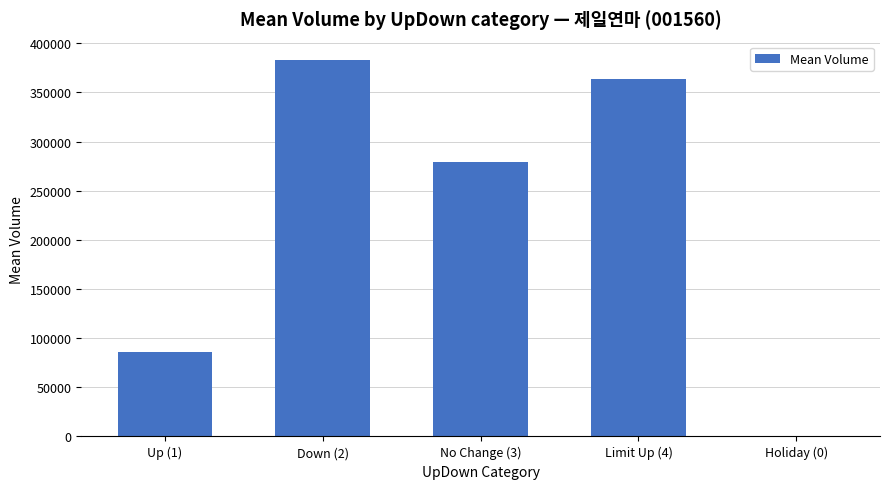

The chart shows a value of 138307 at Limit Up (4). True or false?

False